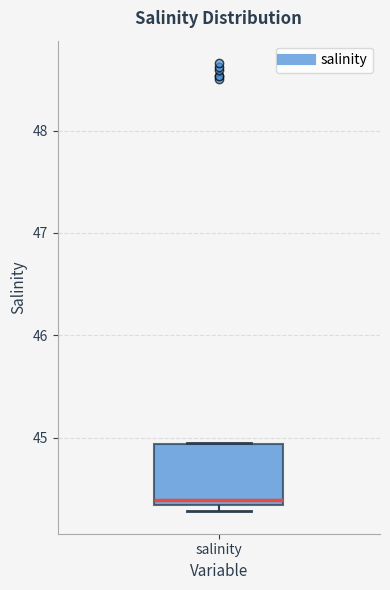

Transcribe this box plot: give where the median line is, the range the box spans, and where the two whiskers end, as read against the y-axis. The values are not printed on the chart, so give them approximately, as read against the axis.

median 44.4, box 44.3 to 44.9, whiskers 44.3 (just below the box's lower edge) to 44.9